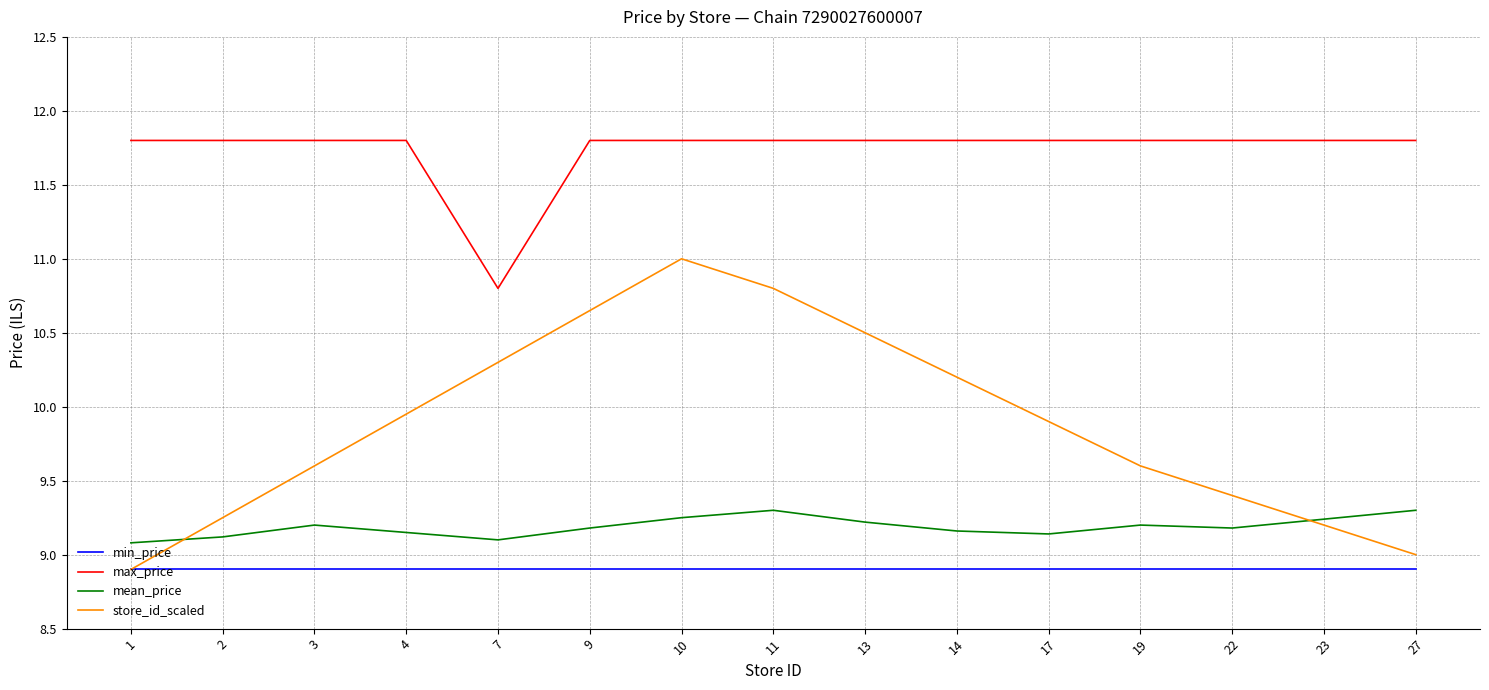

Is it true that mean_price equals 9.3 at 27?

True